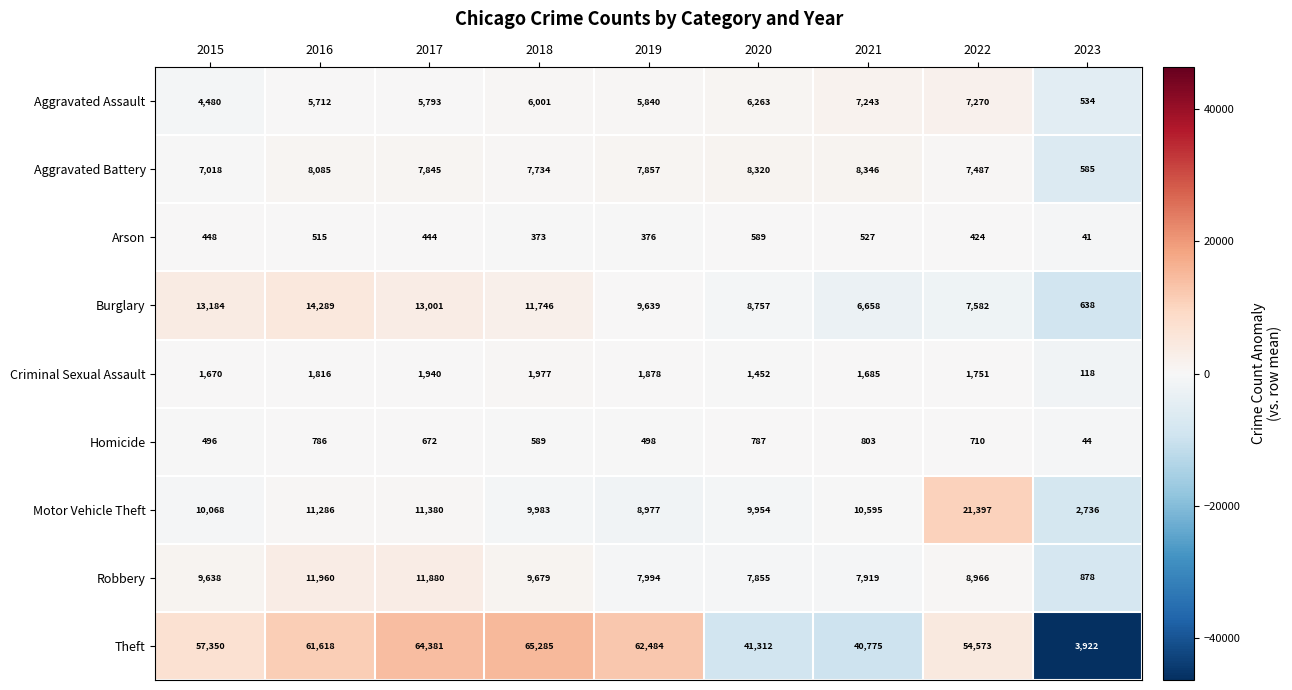

Between 2019 and 2021, which series saw the biggest shift?

Theft